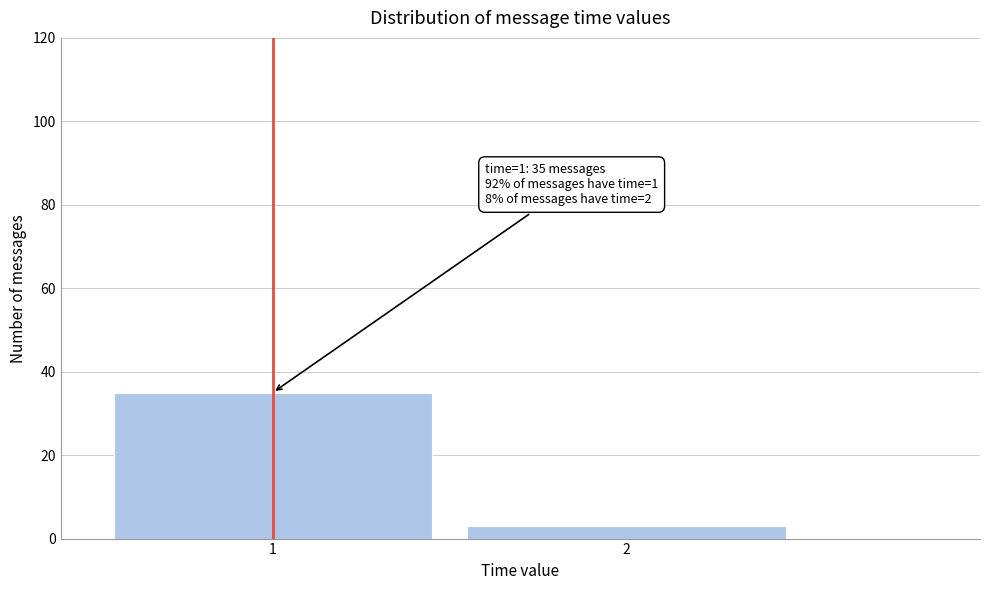

Reading left to right, extract all data points from this chart.

35	3